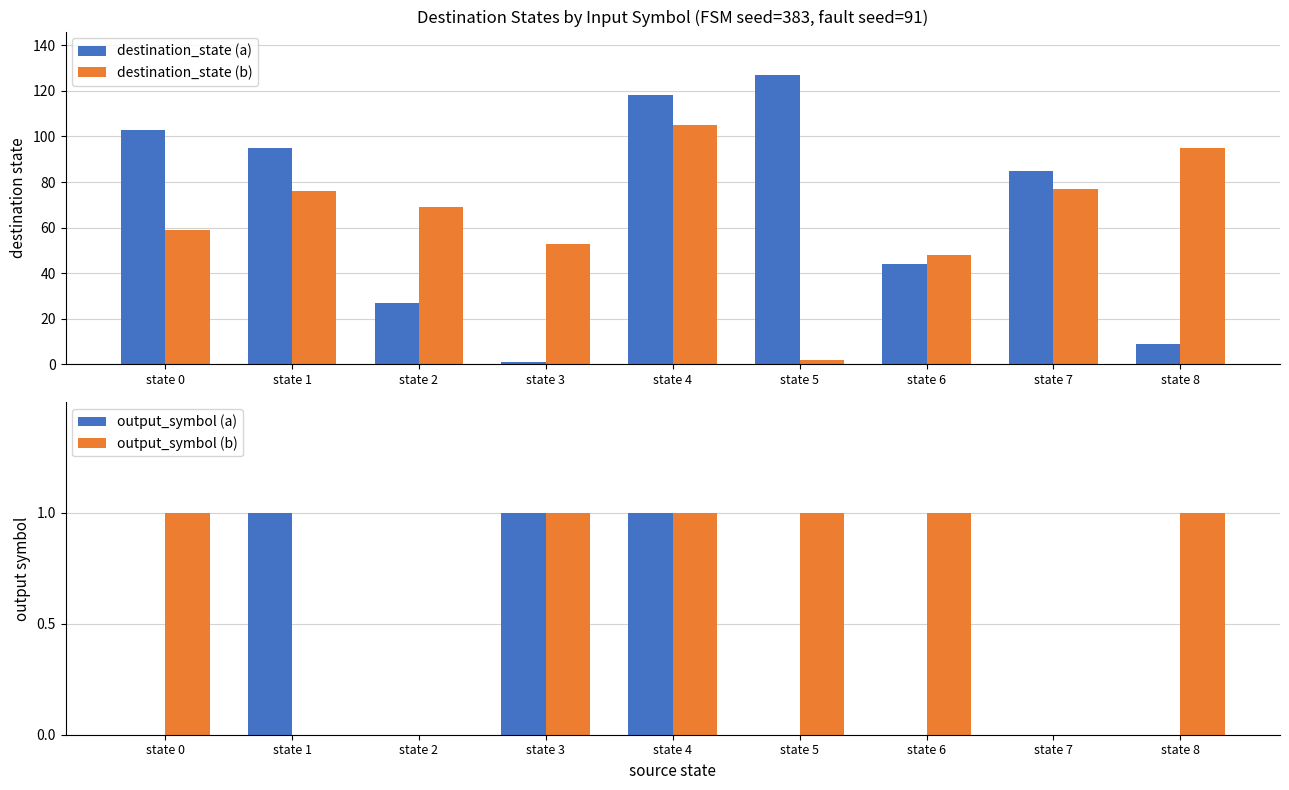

What value does the output_symbol (b) series have at state 8?

1